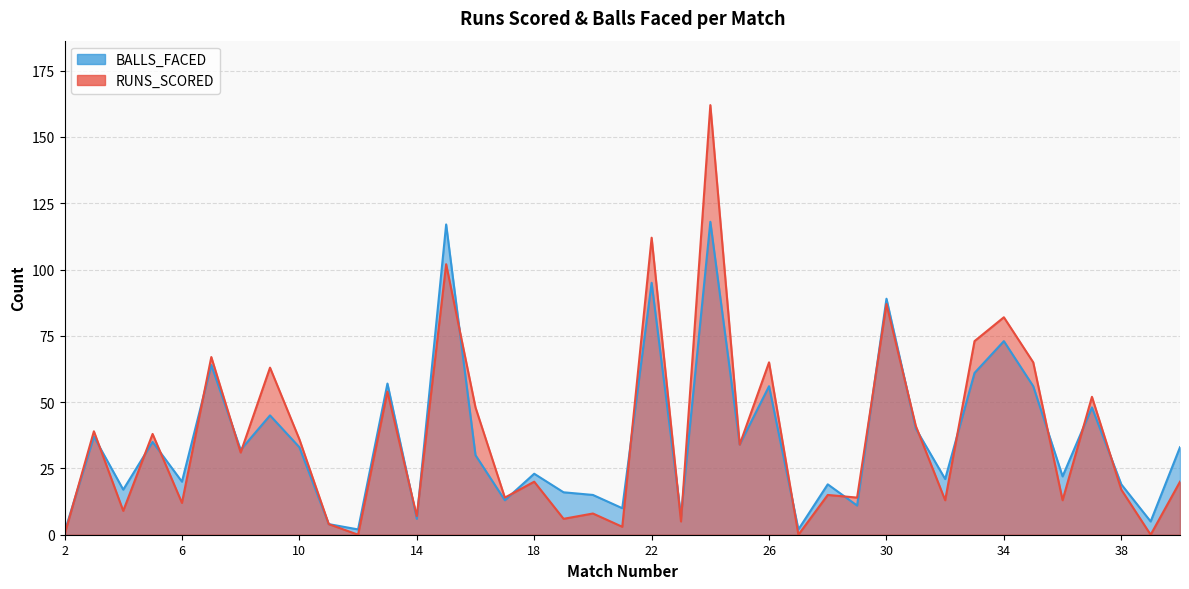

What are all the series names shown in the legend?

RUNS_SCORED, BALLS_FACED